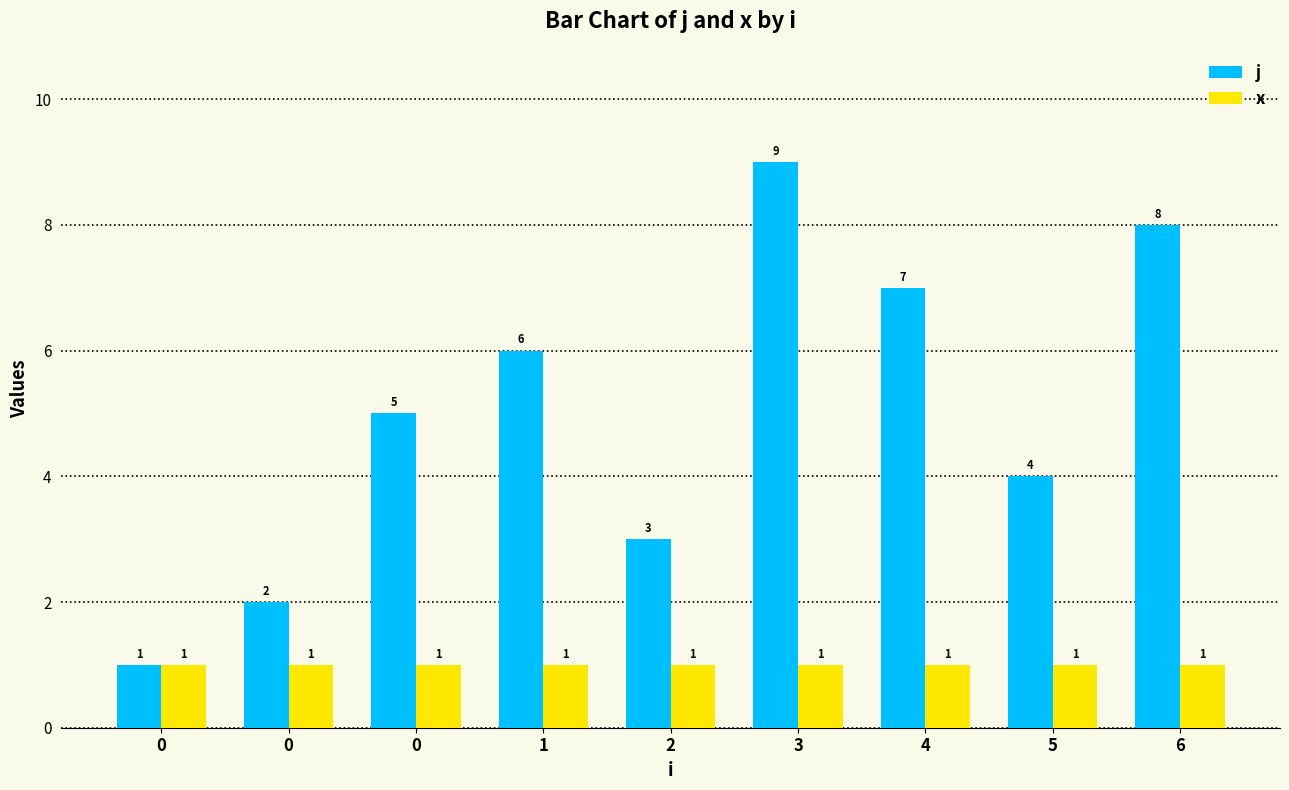

What are all the series names shown in the legend?

j, x